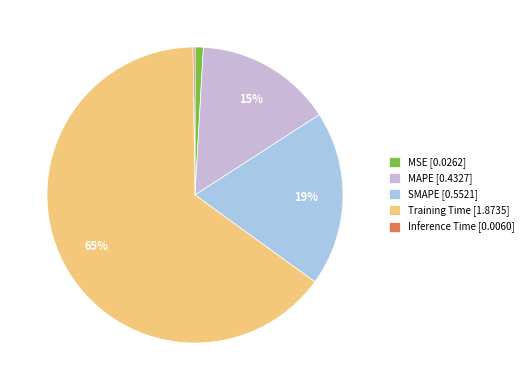

Which has a higher value, Training Time [1.8735] or MSE [0.0262]?

Training Time [1.8735]